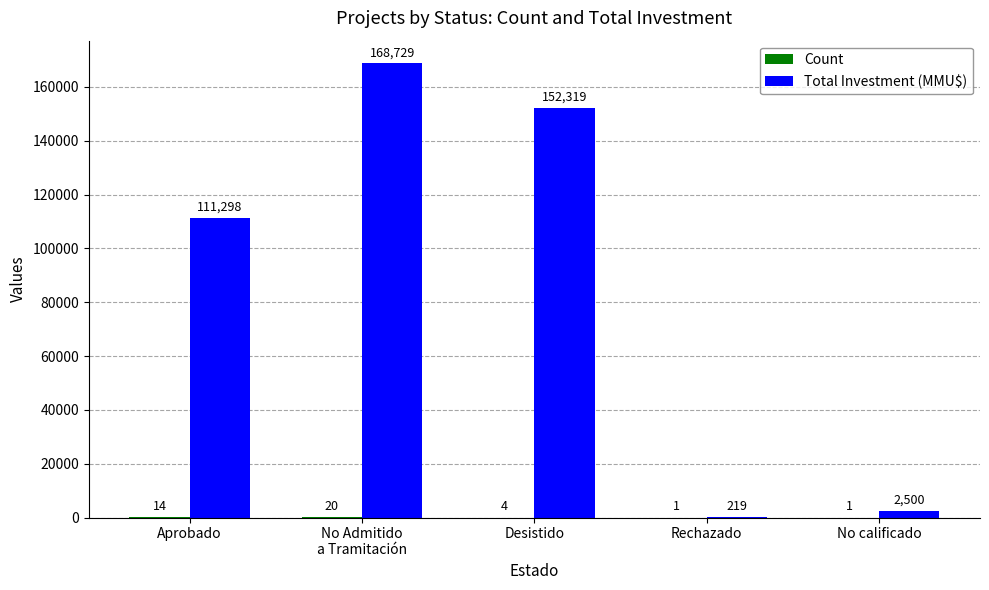

Which series has the largest total across all categories?

Total Investment (MMU$)